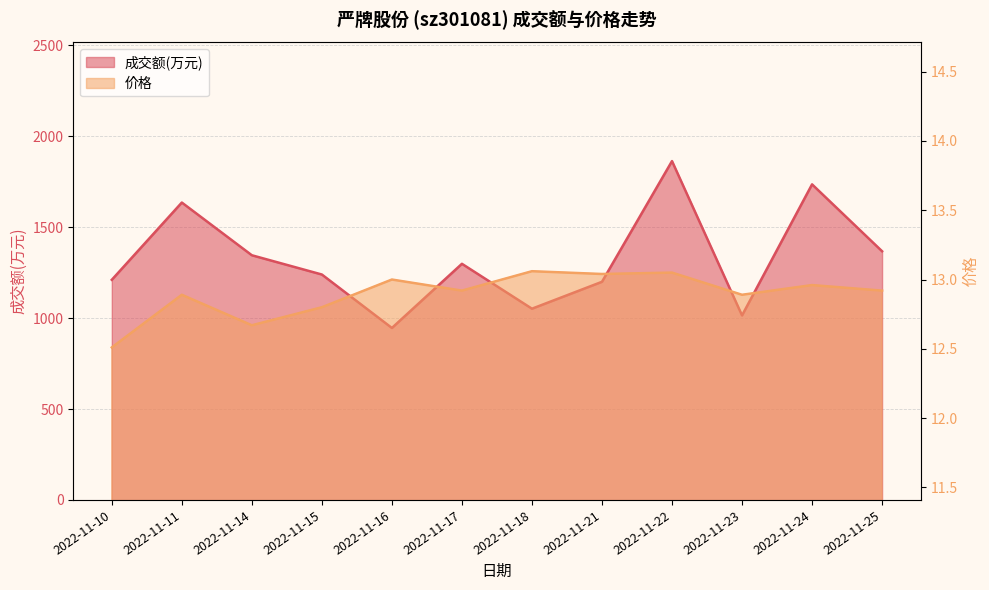

What is the sum of the 成交额(万元) values at 2022-11-17 and 2022-11-21?

2499.0